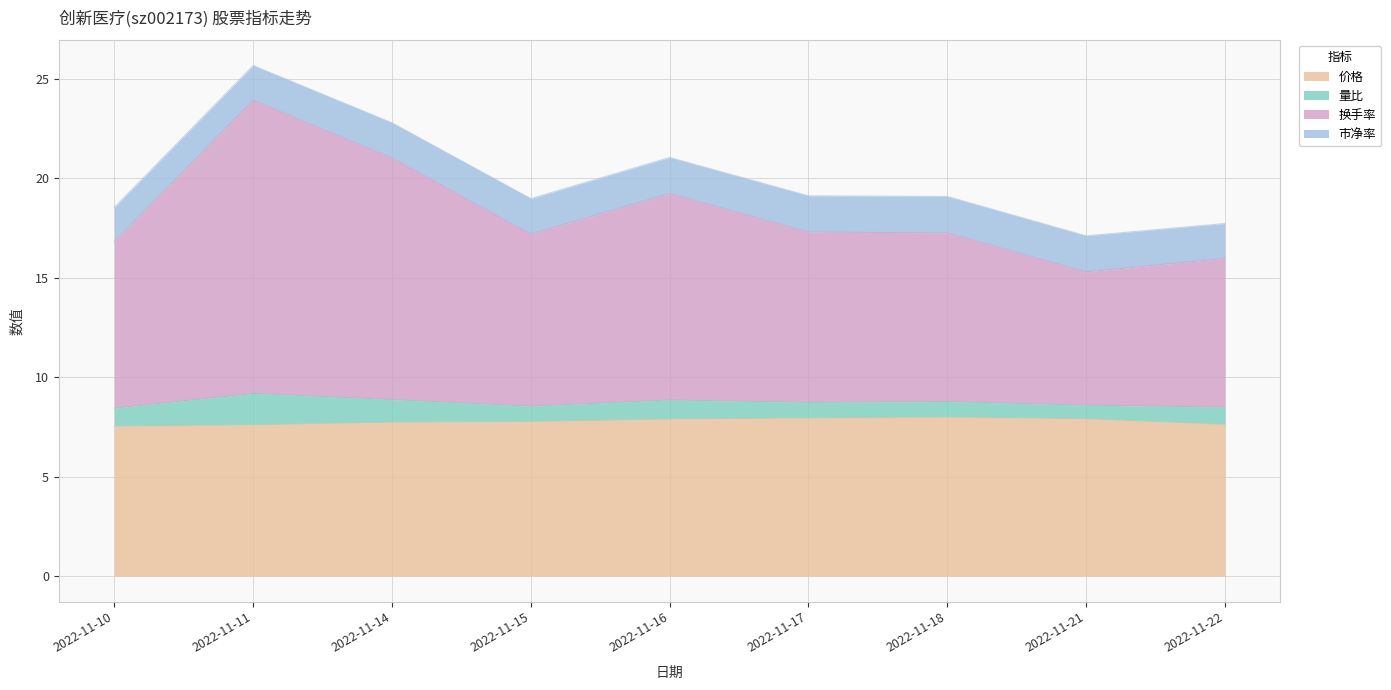

What is the maximum value for 价格?

8.0